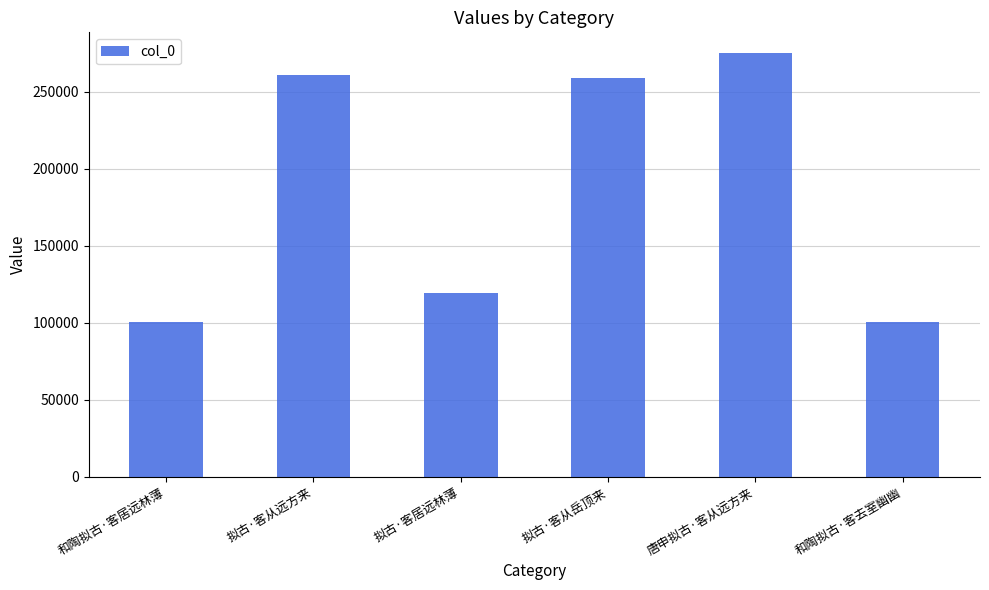

Which has a higher value, 唐申拟古·客从远方来 or 拟古·客从岳顶来?

唐申拟古·客从远方来